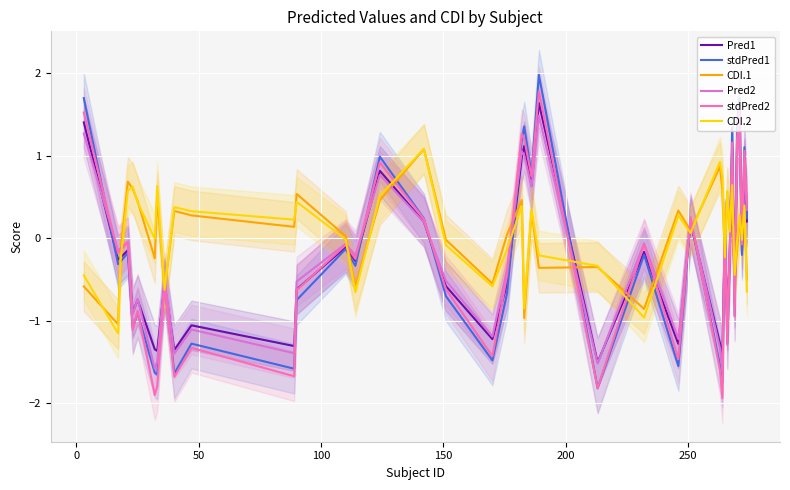

How many values in the Pred2 series are below 0?

26